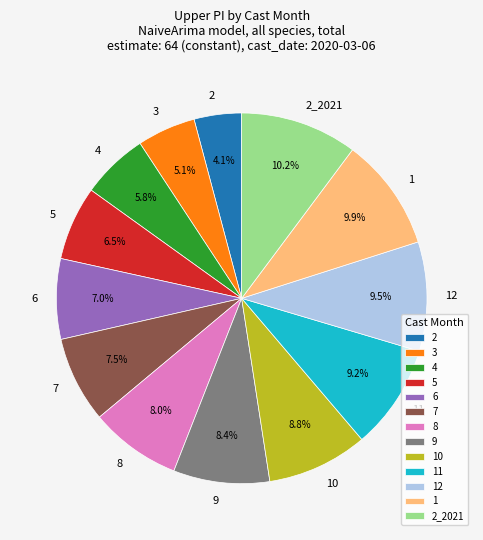

True or false: 7 accounts for 1% of the total.

False